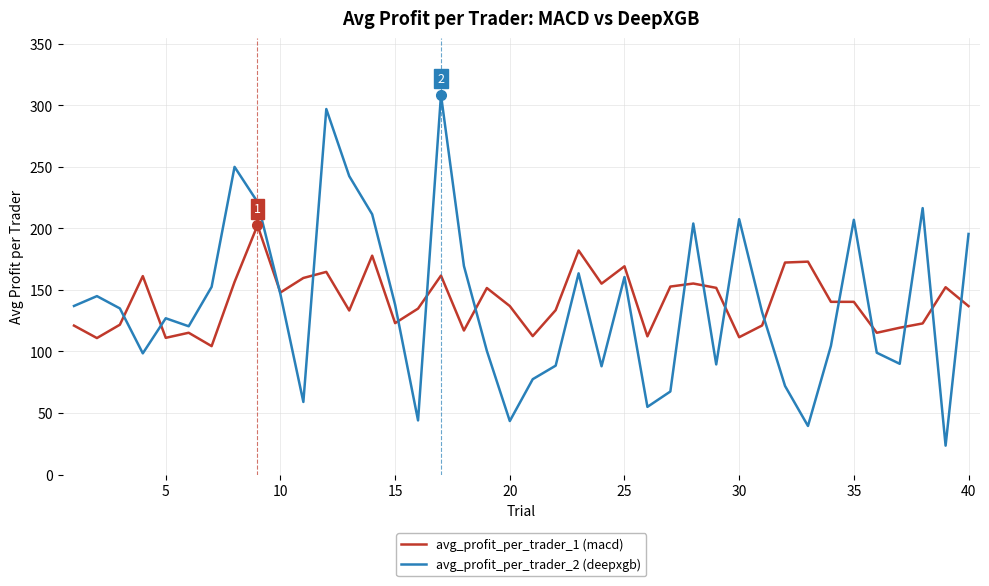

True or false: avg_profit_per_trader_1 (macd) has more than 0 points higher than both neighbors.

True